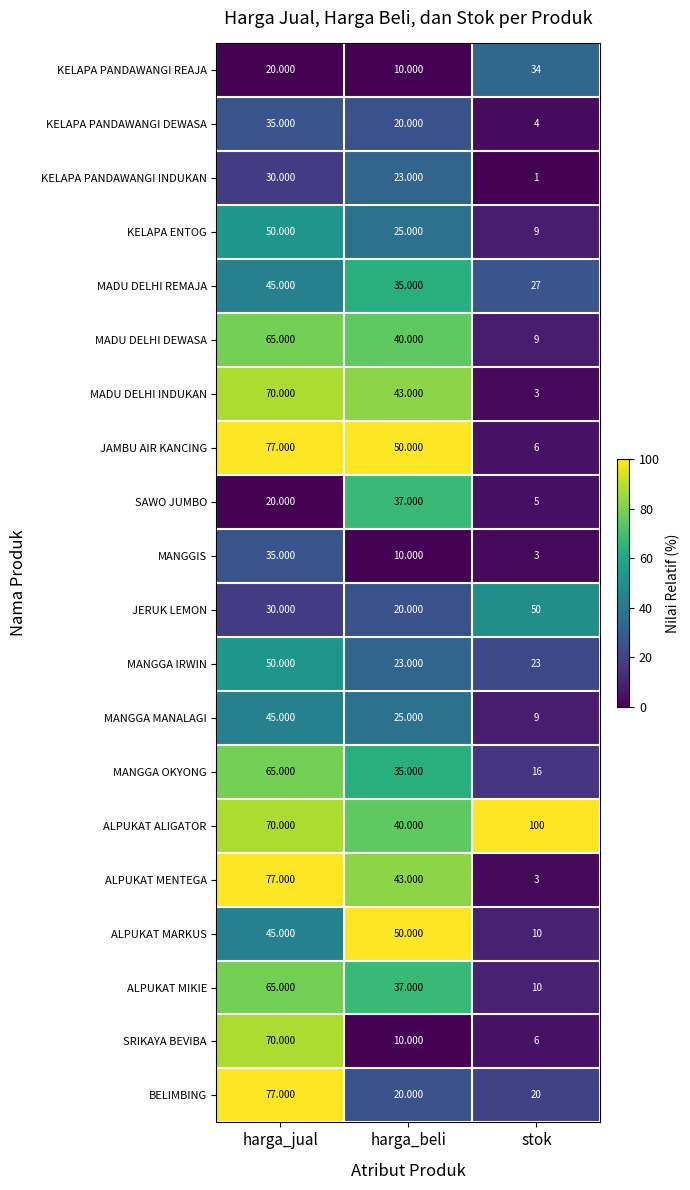

At which label does KELAPA PANDAWANGI DEWASA first exceed 20?

harga_jual